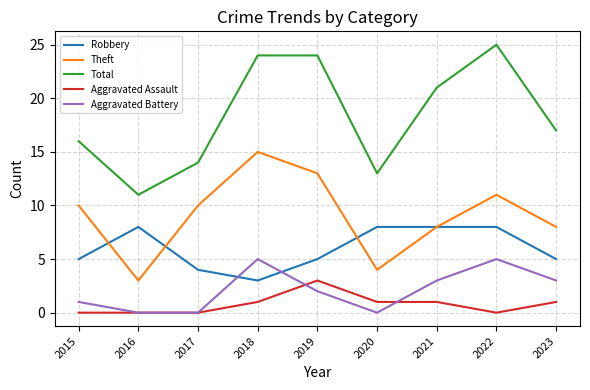

True or false: Theft and Total intersect in this chart.

False